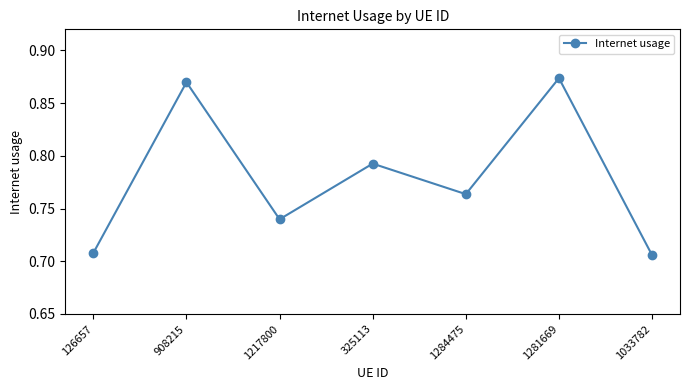

True or false: the data has more than 0 interior local peaks.

True